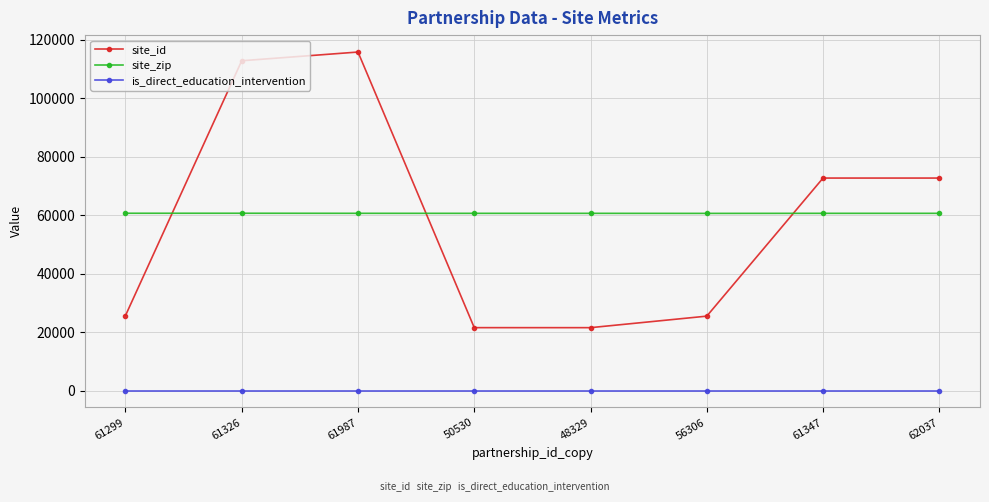

Between 61326 and 48329, which series saw the biggest shift?

site_id